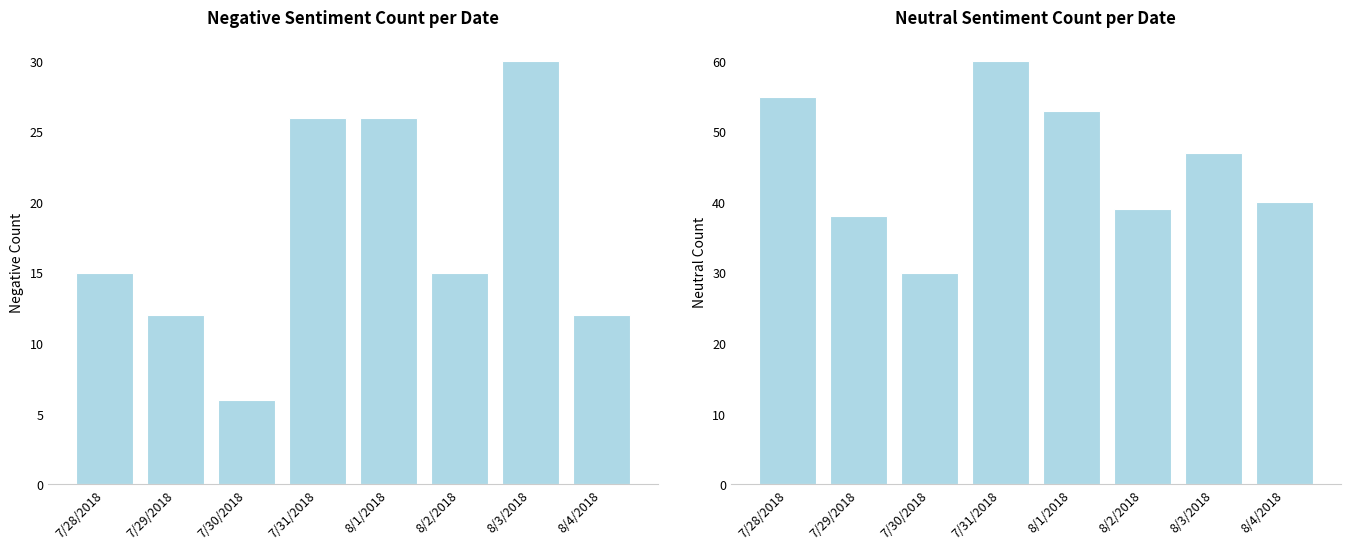

Reading left to right, extract all data points from this chart.

negative: 15	12	6	26	26	15	30	12
neutral: 55	38	30	60	53	39	47	40